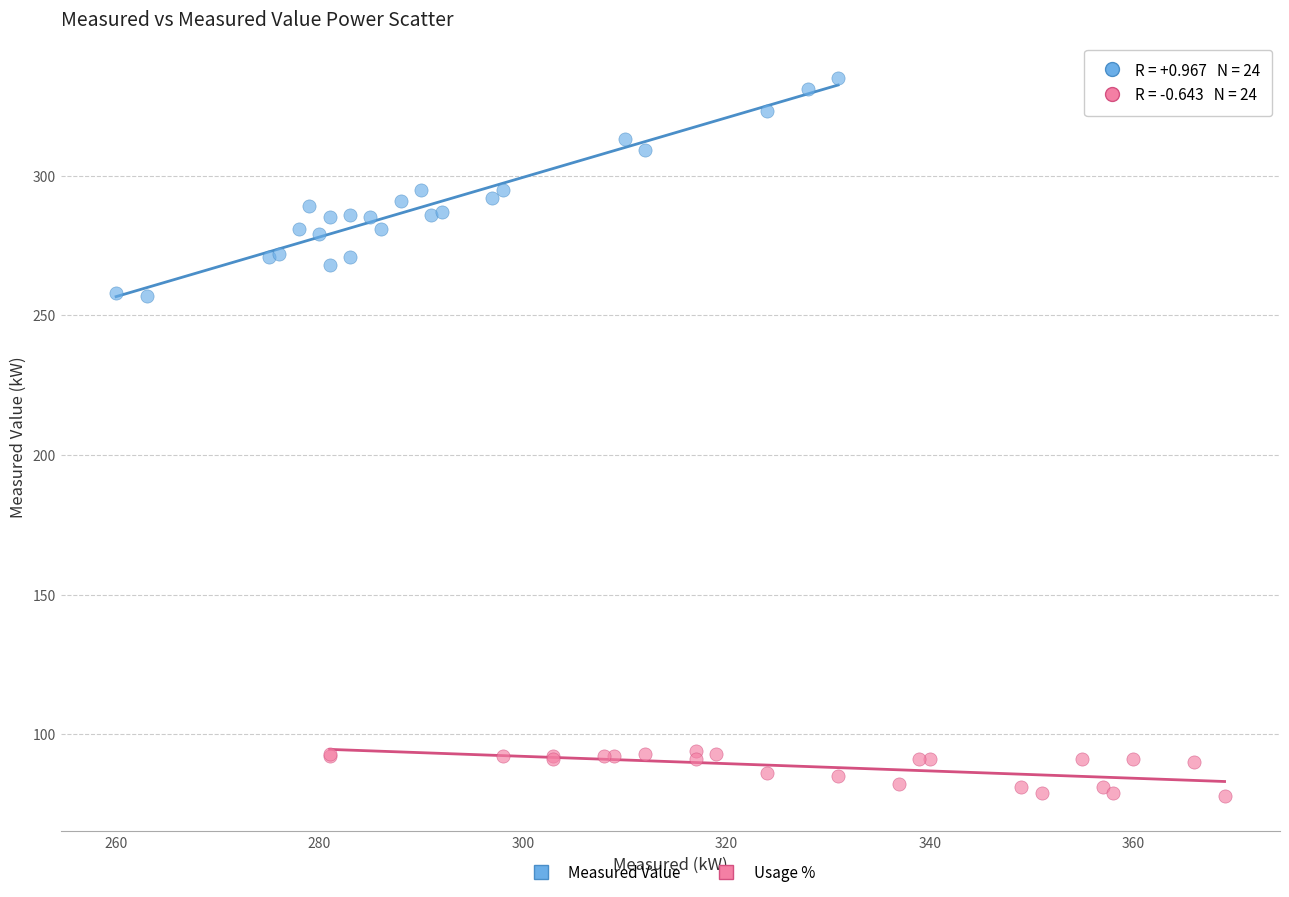

Which series contains the lowest Y value?

Usage %